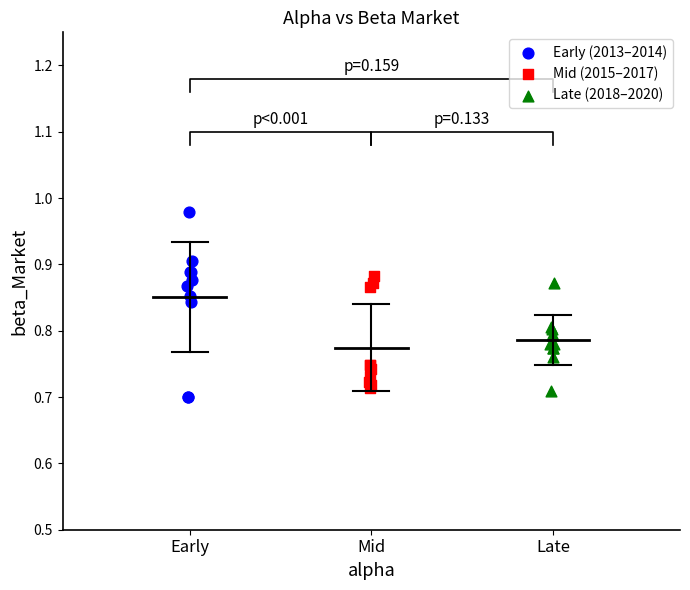

What are all the series names shown in the legend?

Early (2013–2014), Mid (2015–2017), Late (2018–2020)